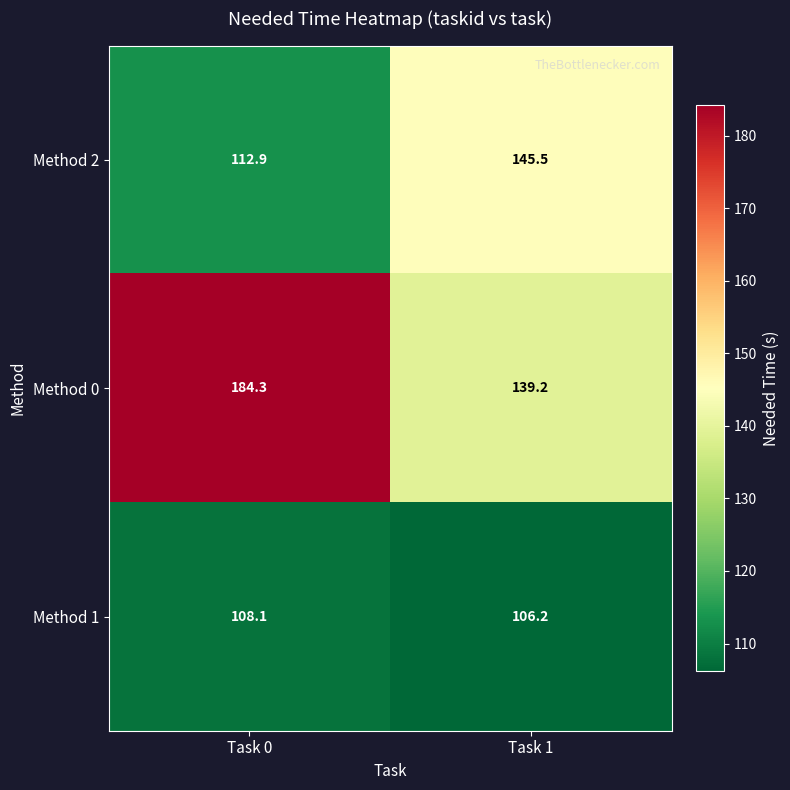

The Method 1 series shows 153.2 at Task 1. True or false?

False